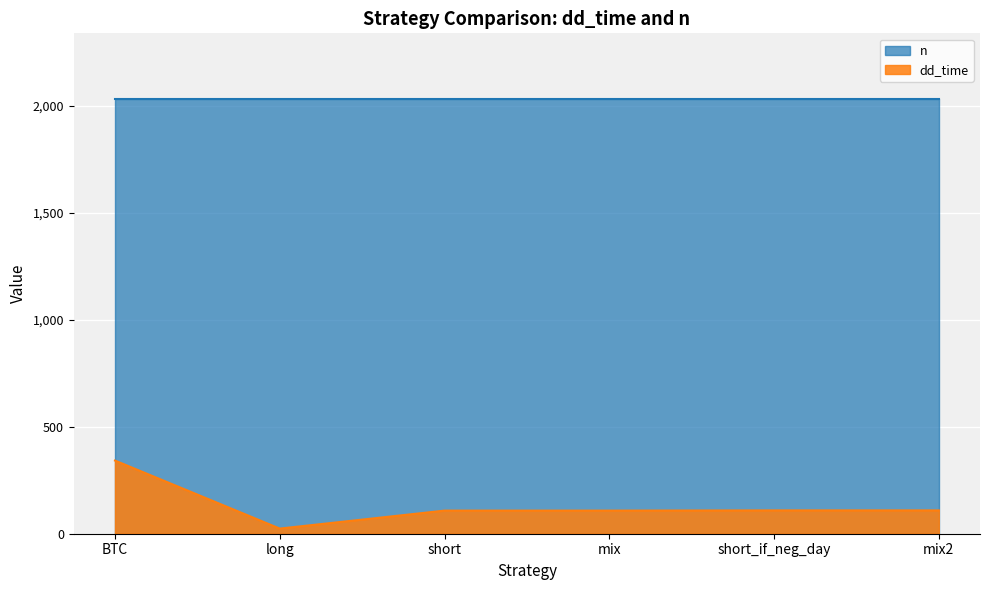

How many points are lower than both their immediate neighbors (excluding endpoints)?

1